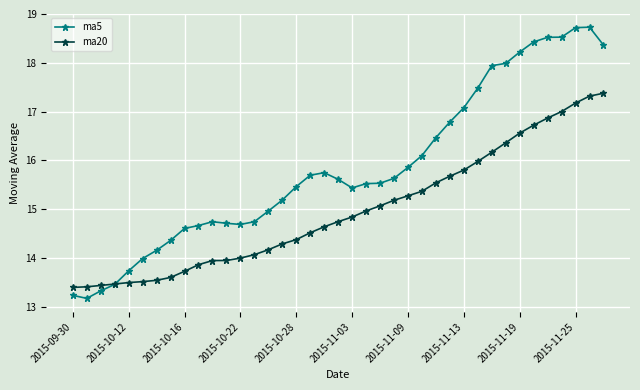

What is the value of the ma5 point at the 2nd from the left?

13.2